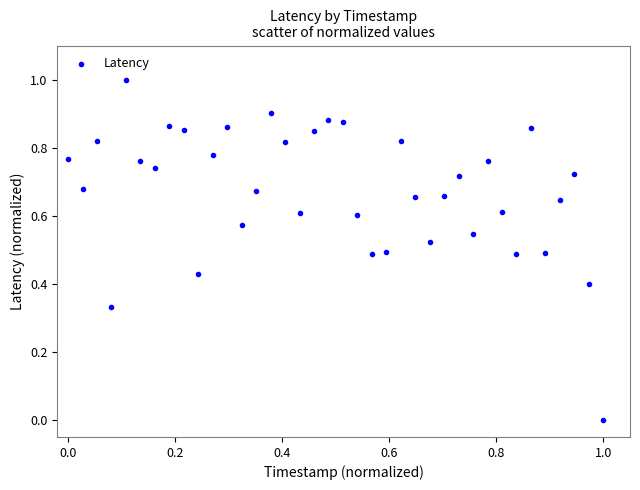

What is the range of X values (max minus min)?

1.0